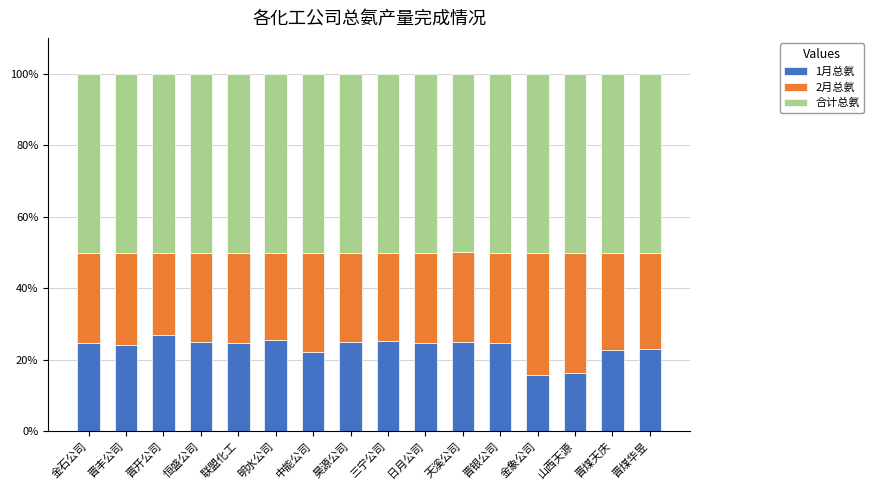

How many bars are there in total?

16